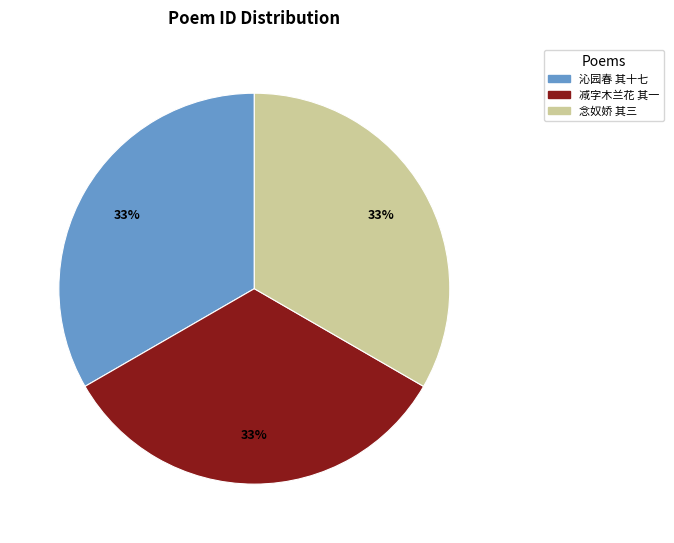

Is there any slice that represents more than half of the pie?

No